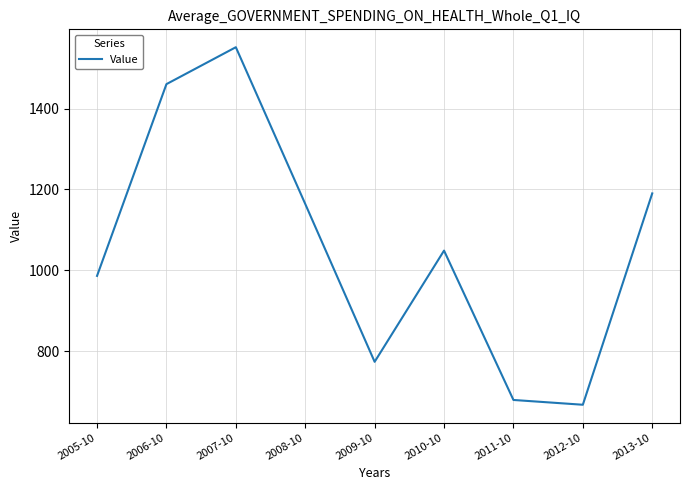

List the labels in order of value, smallest first.

2012-10, 2011-10, 2009-10, 2005-10, 2010-10, 2008-10, 2013-10, 2006-10, 2007-10